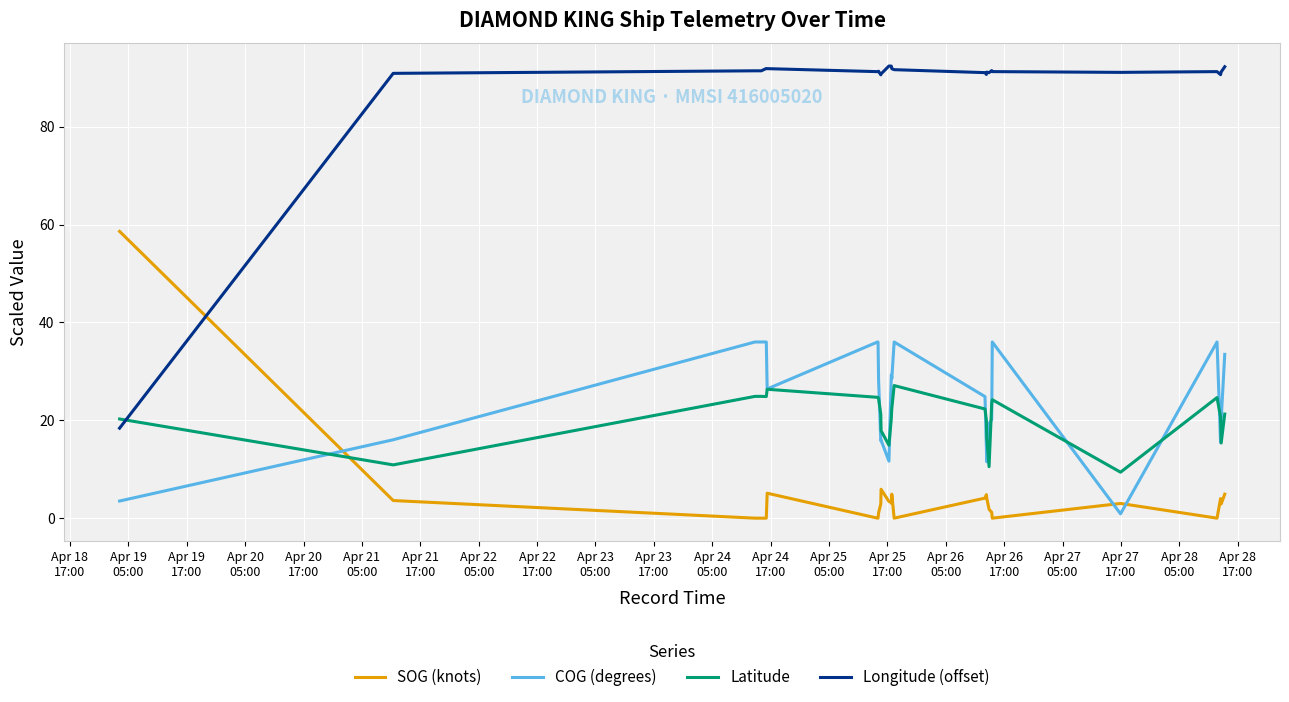

What are all the series names shown in the legend?

SOG (knots), COG (degrees), Latitude, Longitude (offset)